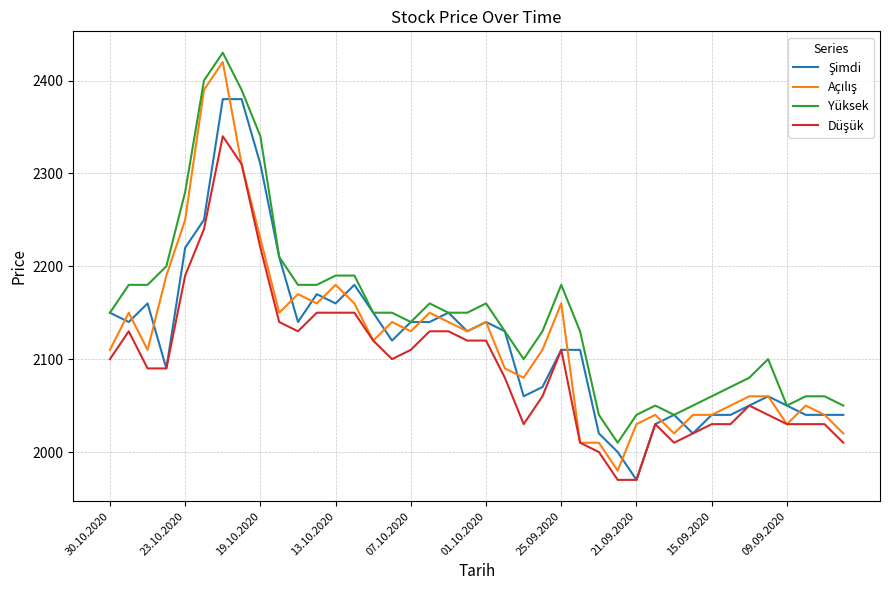

What is the sum of all Yüksek values?

85990